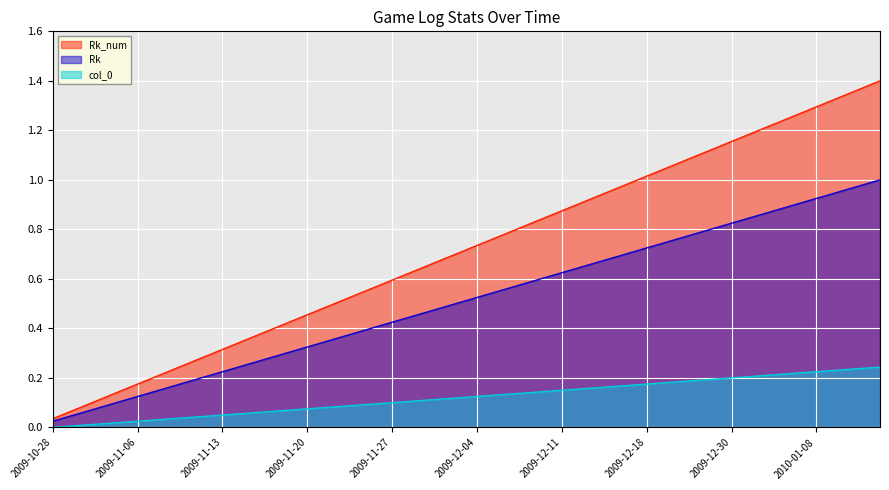

How many data points does each series have?

40